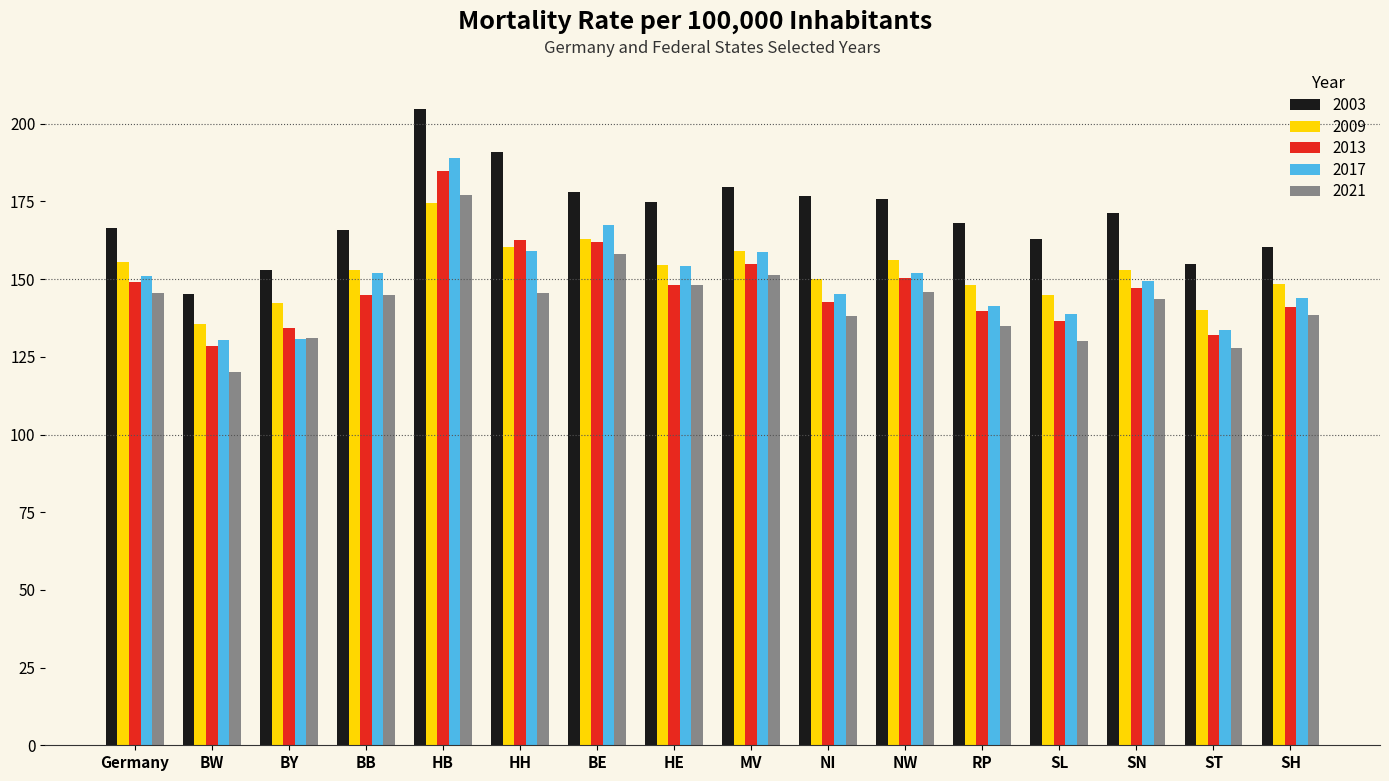

How many categories are shown in the chart?

16